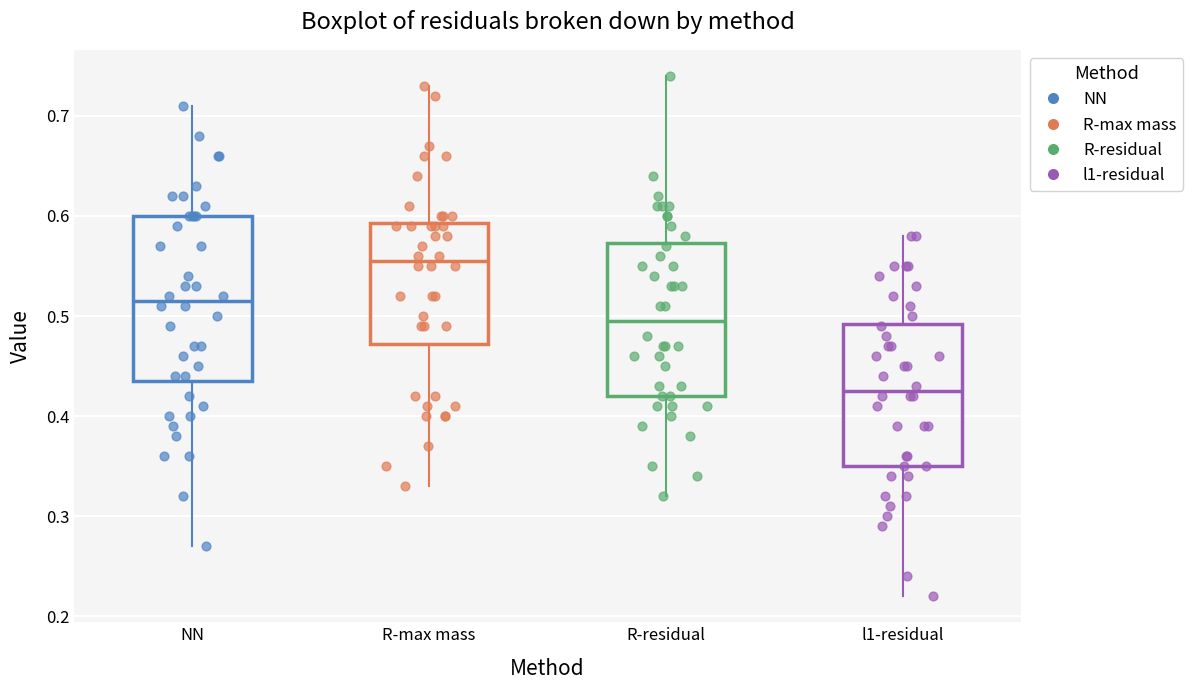

Where is the lower edge of the box for NN on the y-axis? The values are not printed on the chart, so give them approximately, as read against the axis.

0.44